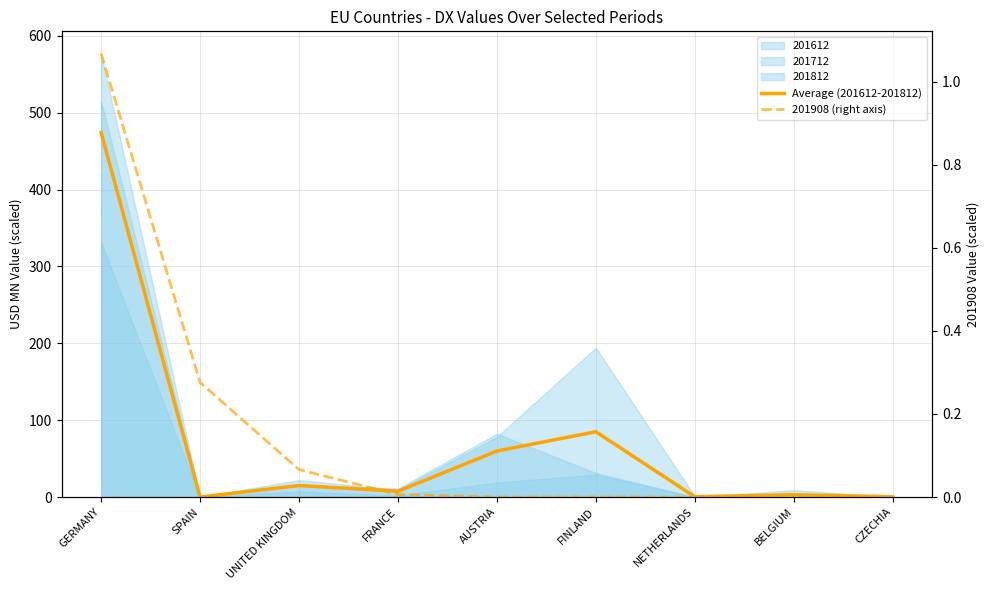

The value of 201908 (right axis) at BELGIUM is 0.0. True or false?

True